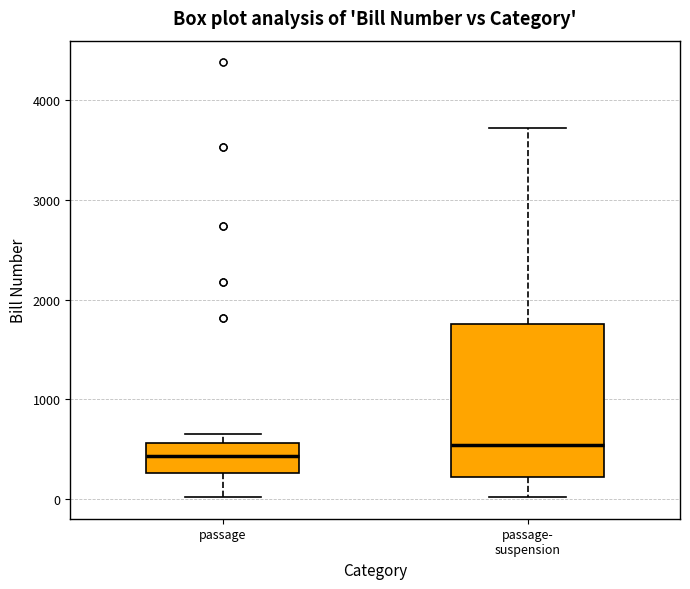

Reading left to right, read every box against the y-axis: the position of its median line, the range the box covers, and the ends of its whiskers. The values are not printed on the chart, so give them approximately, as read against the axis.

passage: median 400, box 300 to 600, whiskers 0 to 700
passage- suspension: median 500, box 200 to 1800, whiskers 0 to 3700